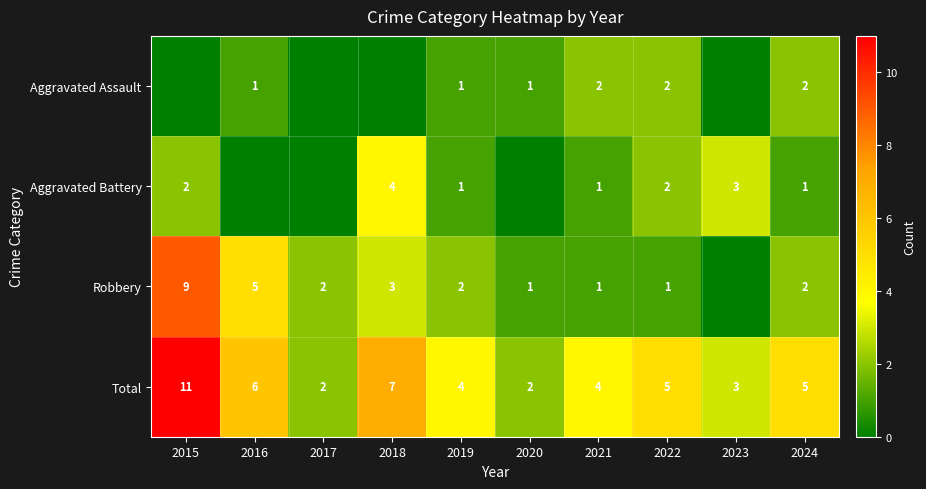

How many Total values are between 3 and 6?

6